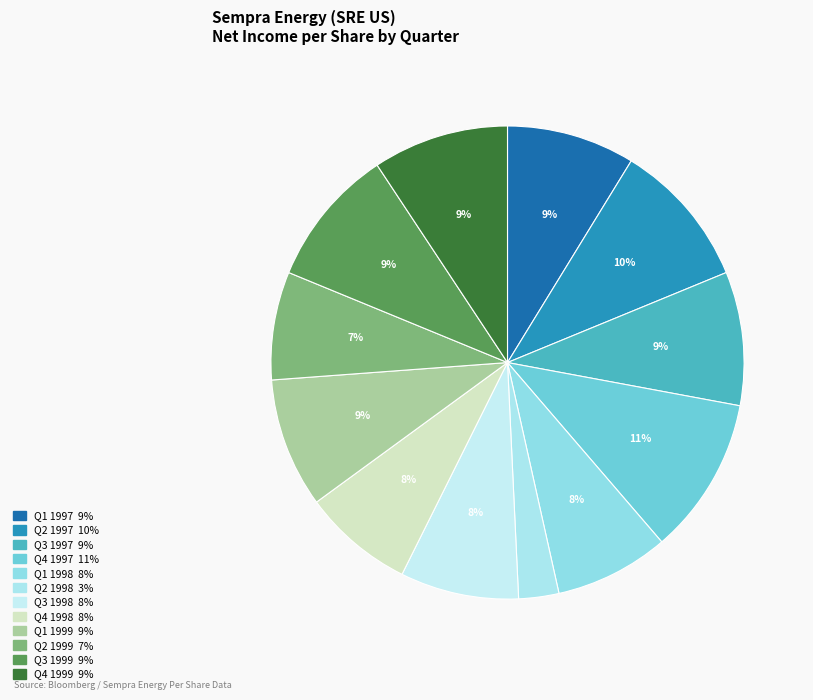

To the nearest percent, what is the difference between the Q4 1997 and Q3 1997 slice percentages?

2%